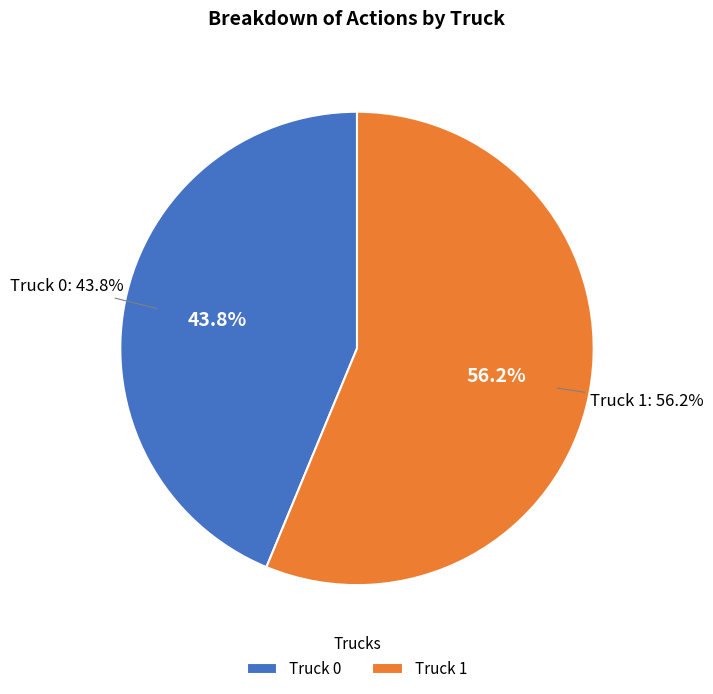

What is the largest slice in the pie chart?

Truck 1